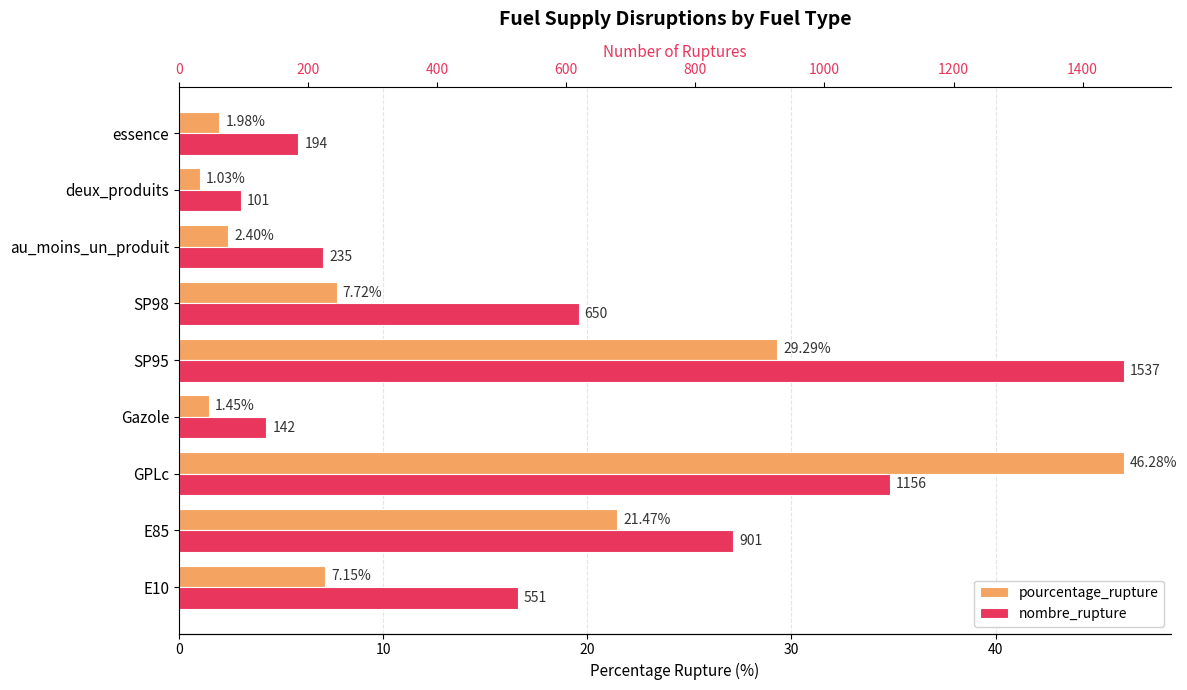

Is it true that pourcentage_rupture equals 13.2 at E85?

False